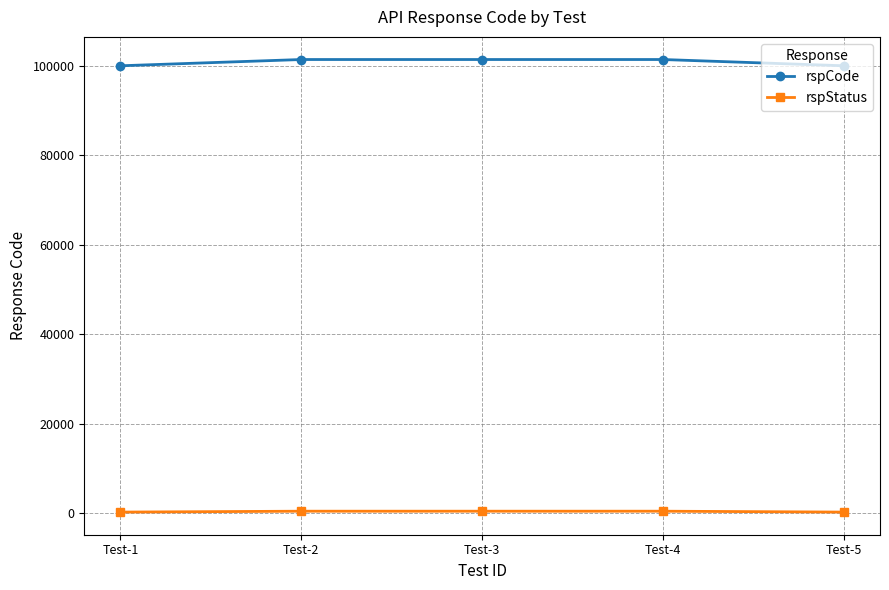

What is the highest value of the rspCode series?

101400